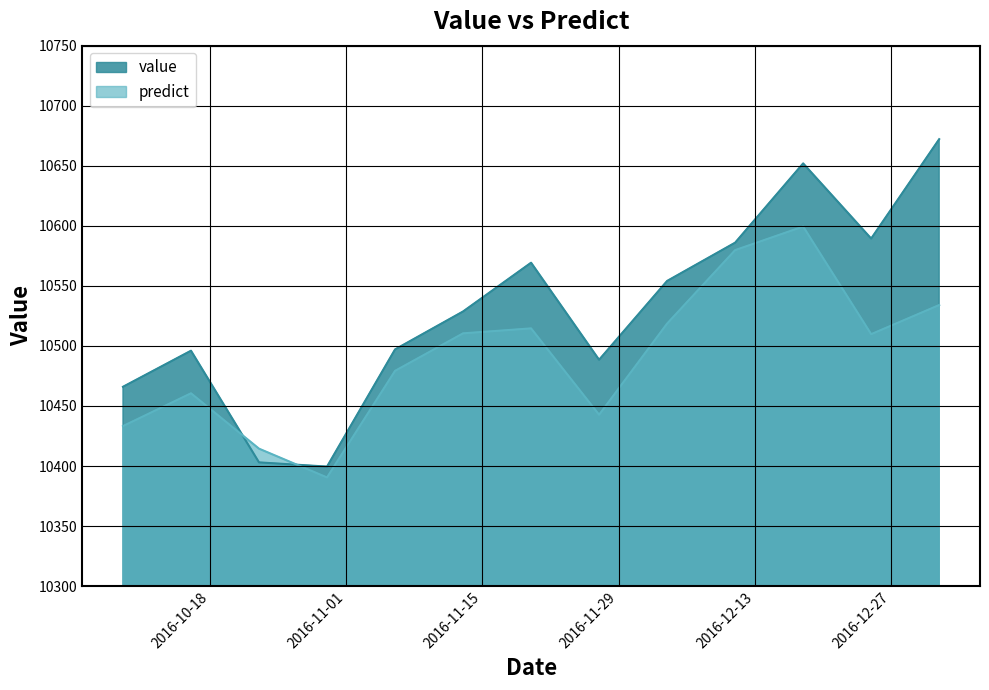

List the labels in order of value value, smallest first.

2016-10-30, 2016-10-23, 2016-10-09, 2016-11-27, 2016-10-16, 2016-11-06, 2016-11-13, 2016-12-04, 2016-11-20, 2016-12-11, 2016-12-25, 2016-12-18, 2017-01-01